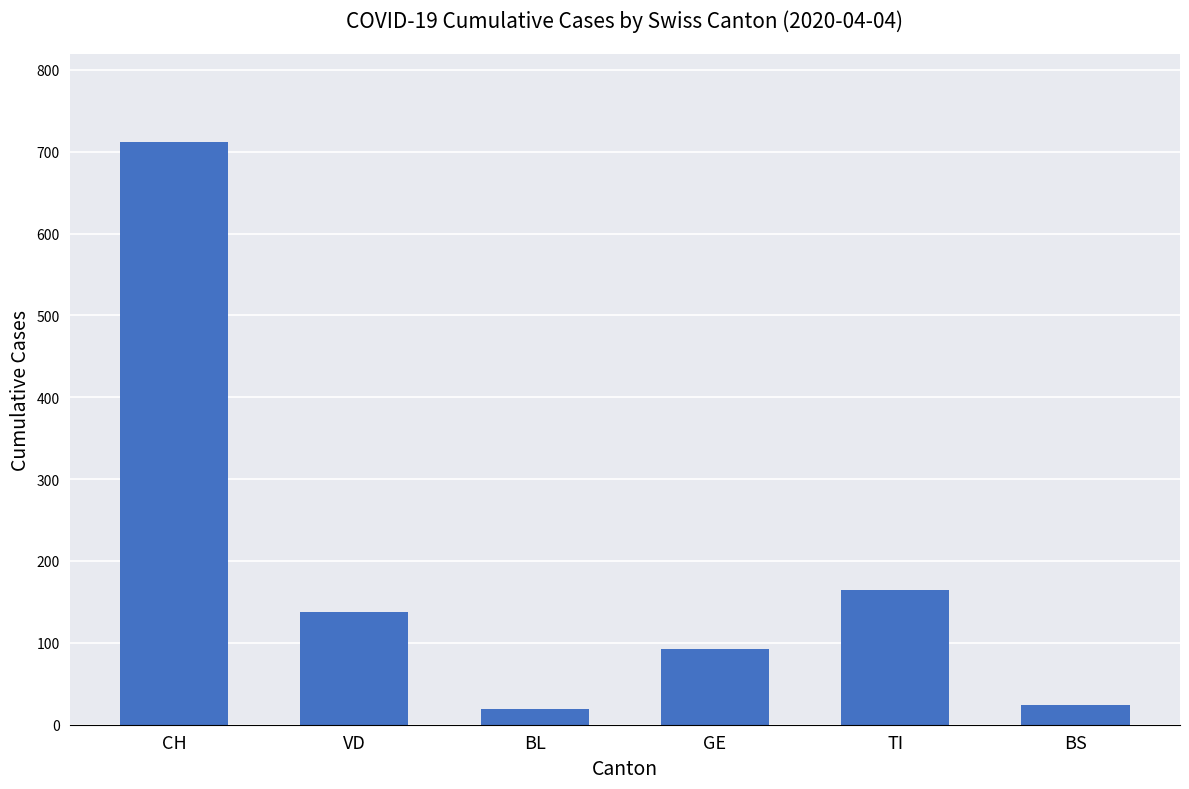

What is the smallest value displayed?

19